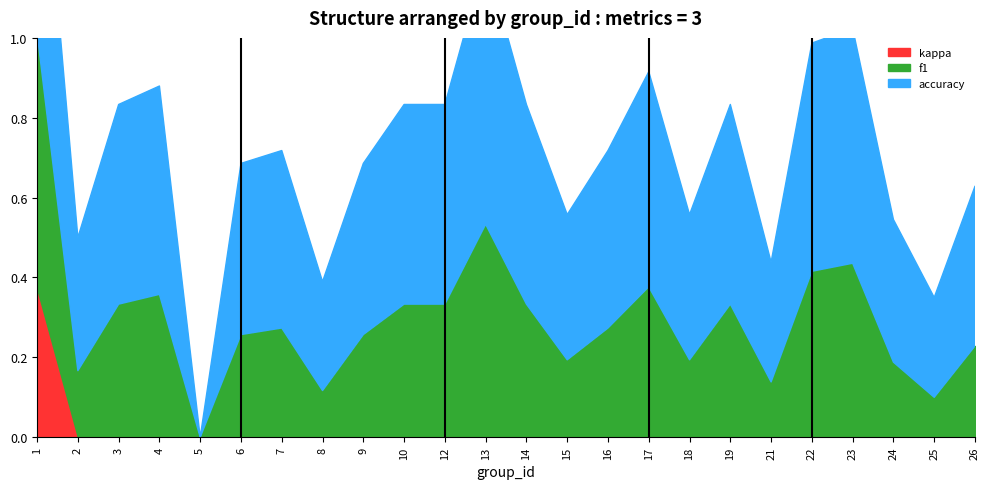

Does the chart have visible grid lines?

No